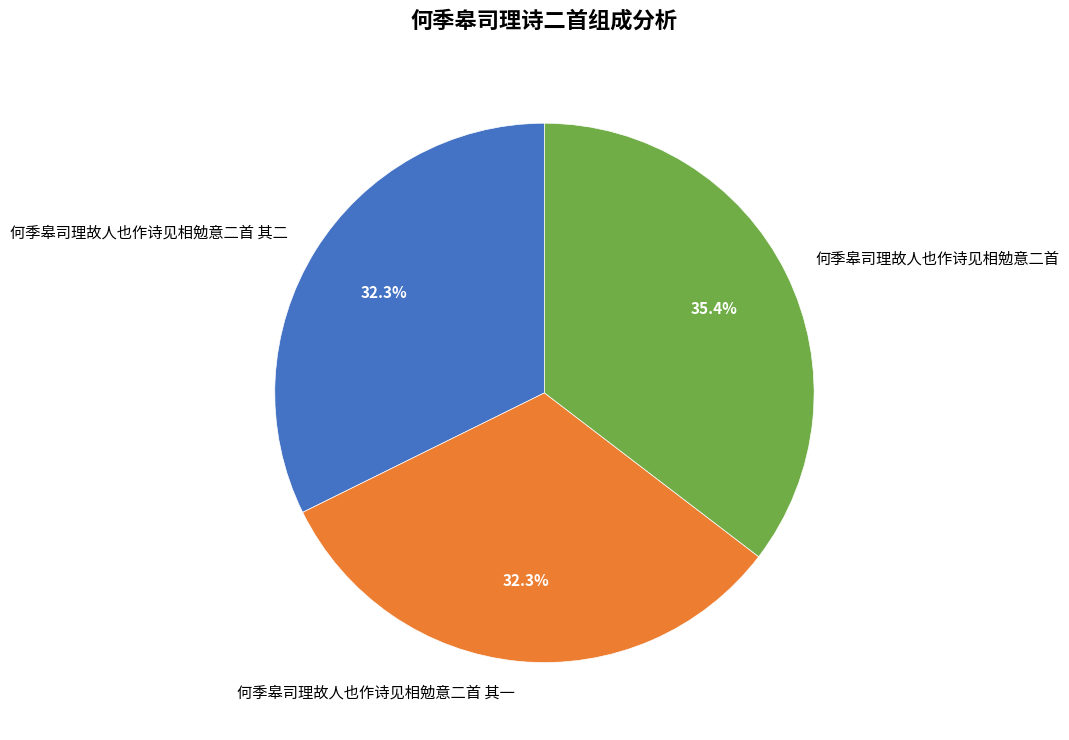

How much of the chart is everything except 何季皋司理故人也作诗见相勉意二首 其一?

67.7%